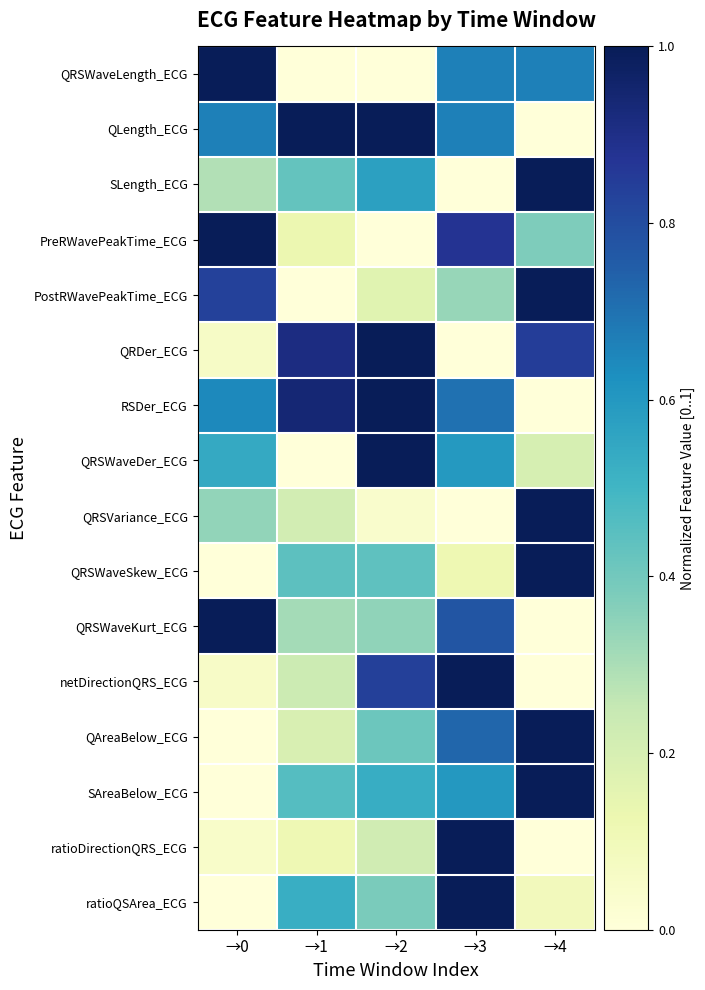

At how many categories does at least one series exceed 0?

5